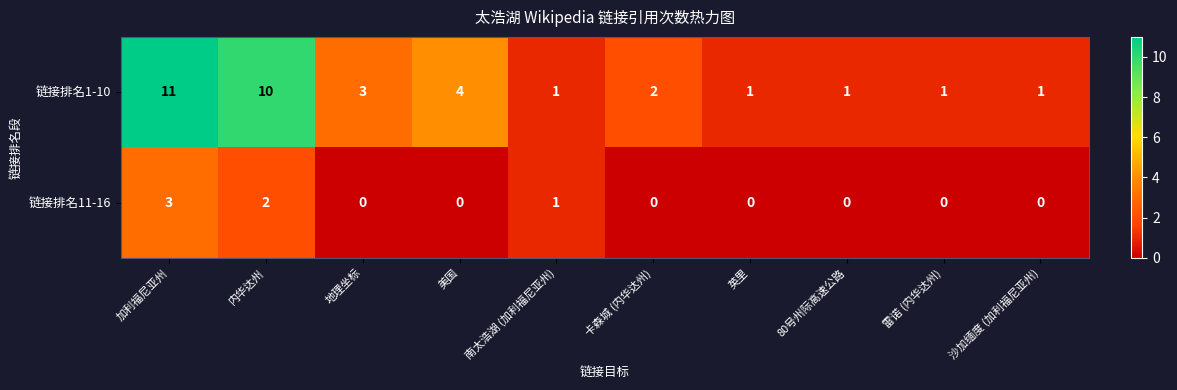

The 链接排名11-16 series shows 1 at 南太浩湖 (加利福尼亚州). True or false?

True